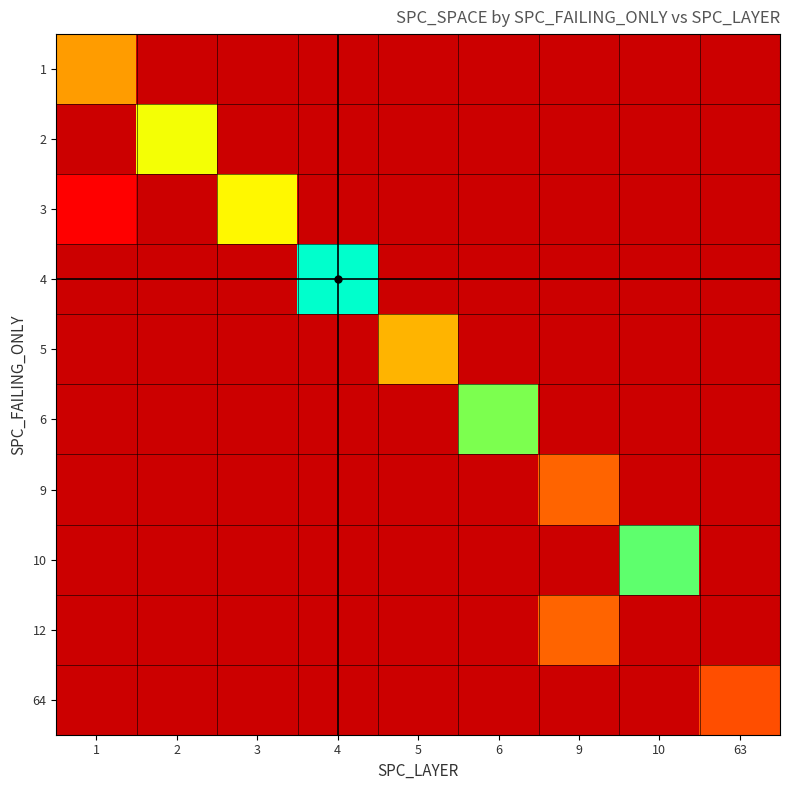

Between 2 and 6, which is larger?

6